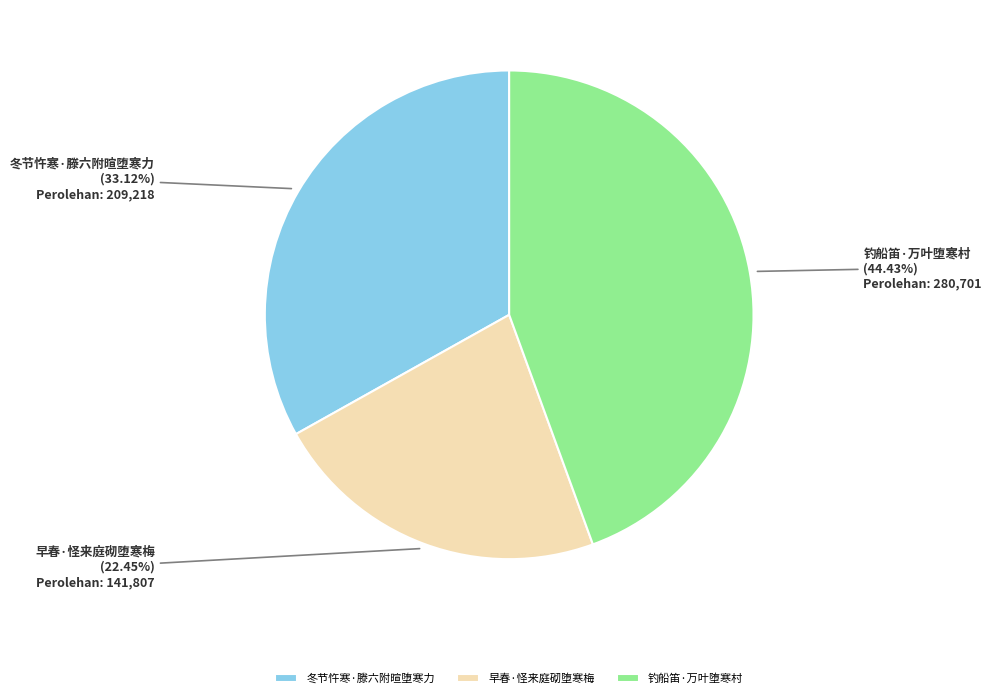

How many segments does this pie chart have?

3